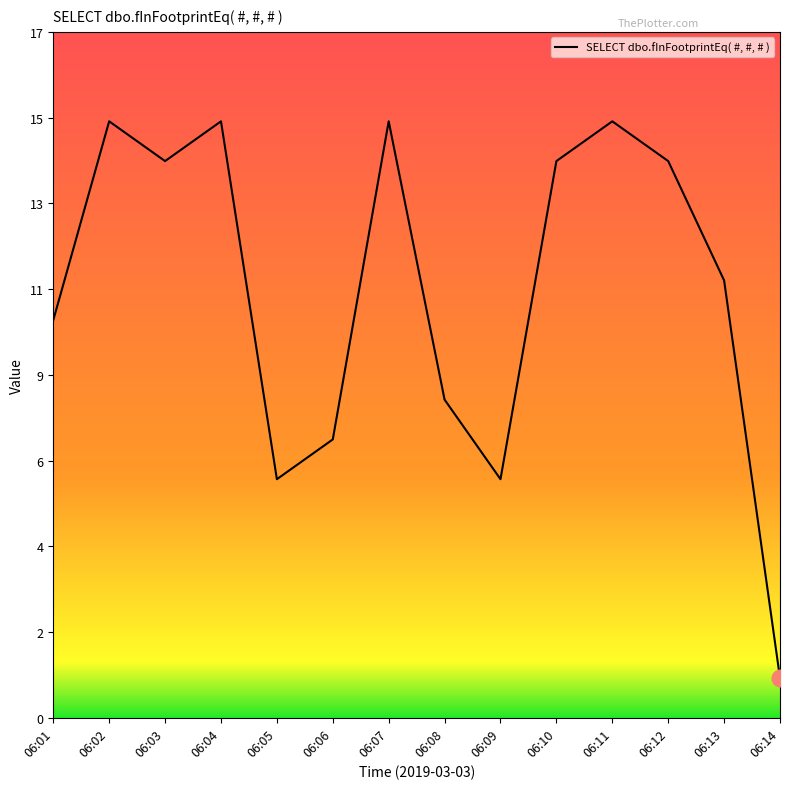

What is the value of the 11th point from the left?

15